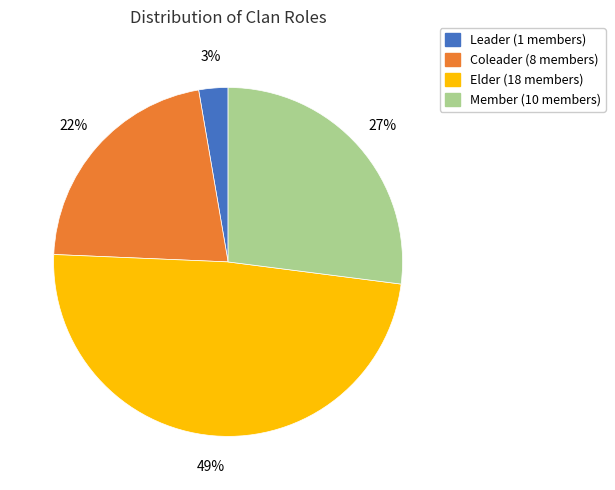

Is there any slice that represents more than half of the pie?

No